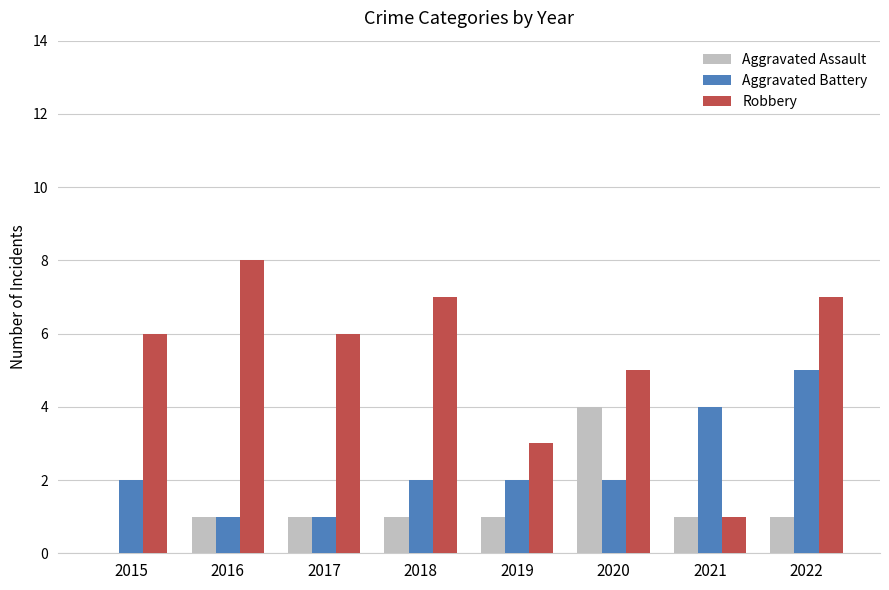

Reading right to left, list all the values displayed in this chart.

Aggravated Assault: 2022=1	2021=1	2020=4	2019=1	2018=1	2017=1	2016=1	2015=0
Aggravated Battery: 2022=5	2021=4	2020=2	2019=2	2018=2	2017=1	2016=1	2015=2
Robbery: 2022=7	2021=1	2020=5	2019=3	2018=7	2017=6	2016=8	2015=6